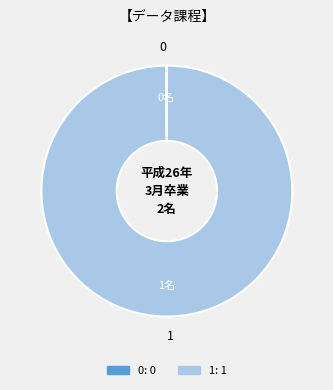

Is it true that 1 is 89% of the pie?

False